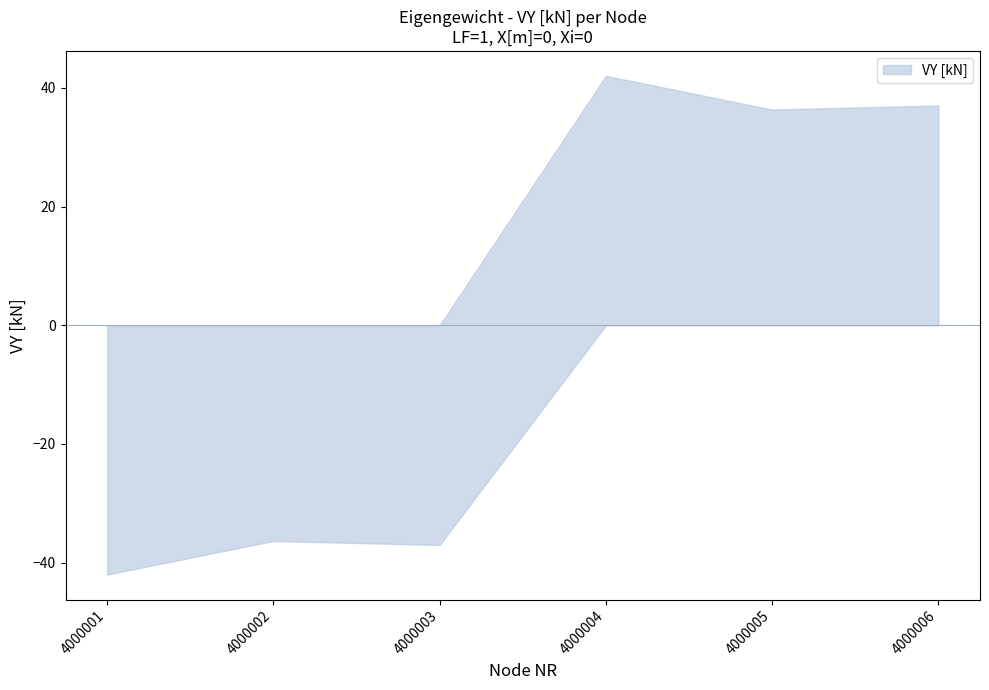

Count the number of categories in the chart.

6